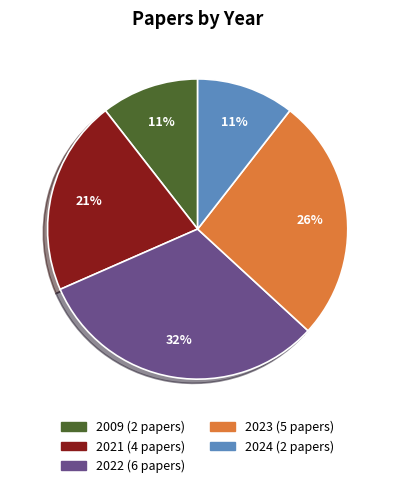

True or false: 2009 accounts for 11% of the total.

True